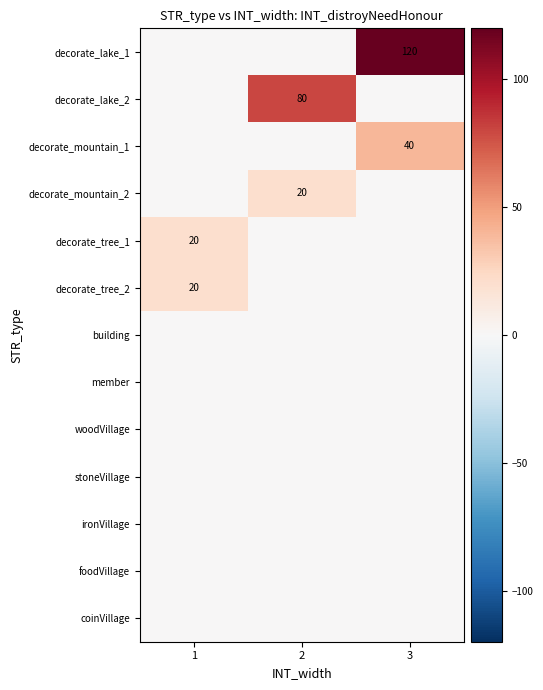

Which series has the largest total across all categories?

decorate_lake_1